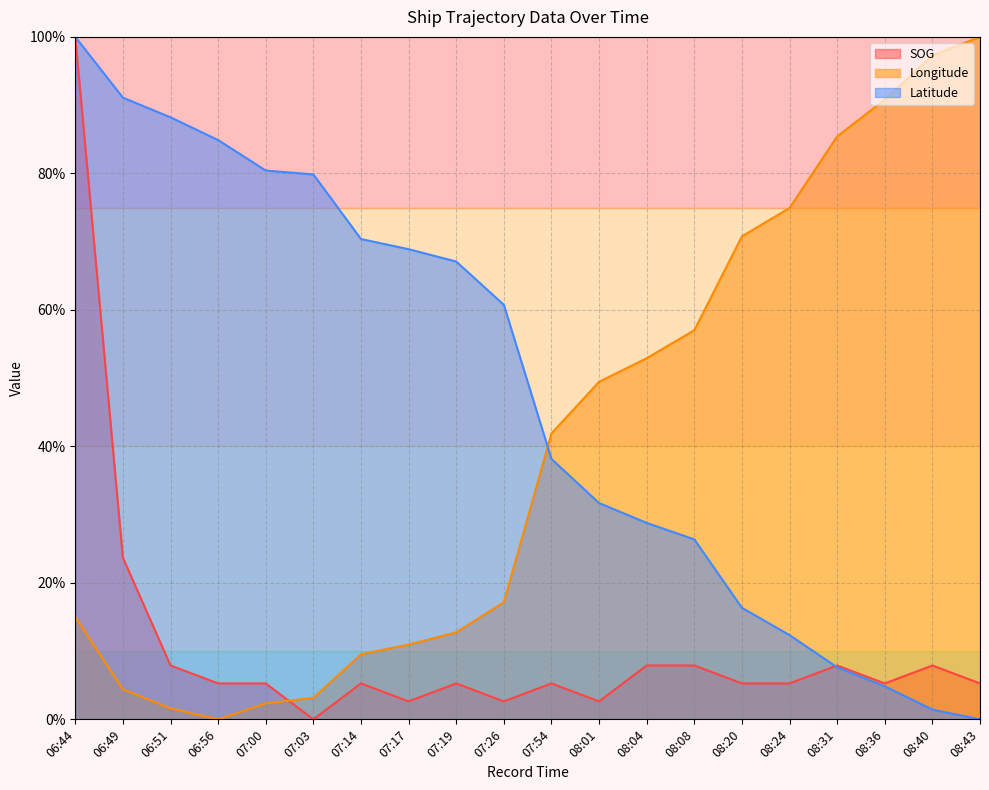

What is the maximum value for Longitude?

100.0